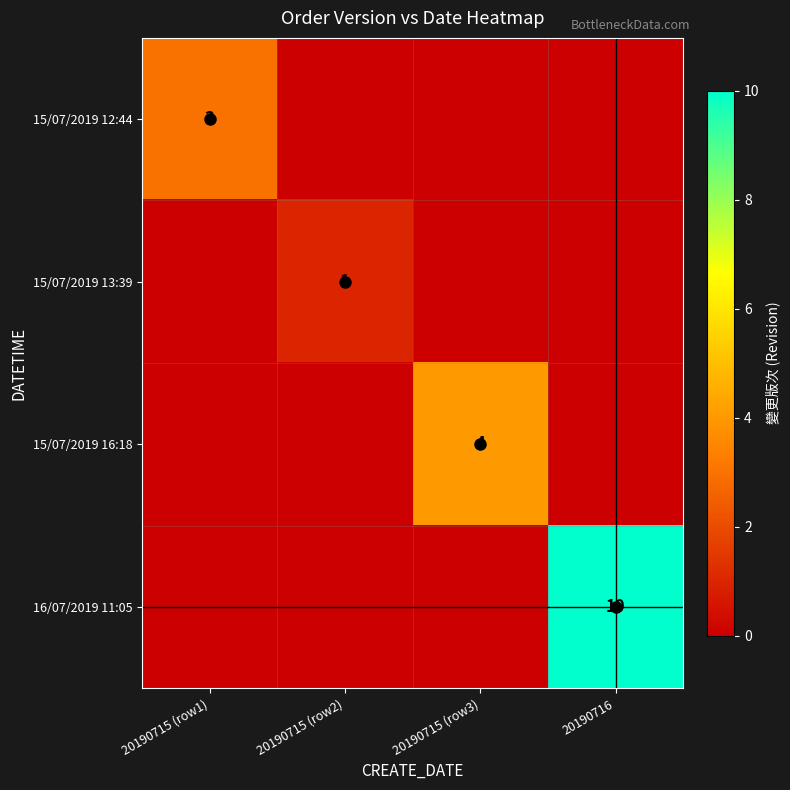

Which category has the lowest value in the 16/07/2019 11:05 series?

20190715 (row1)